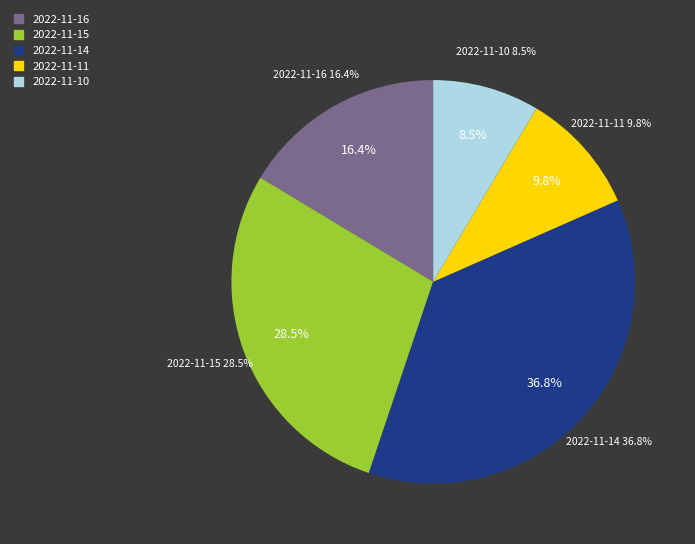

Does any single category account for the majority?

No